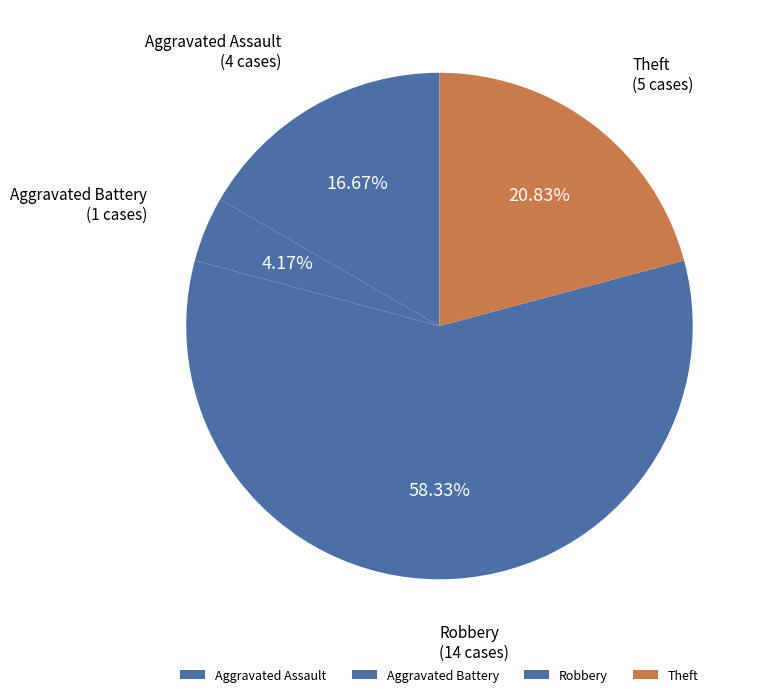

What is the largest slice in the pie chart?

Robbery